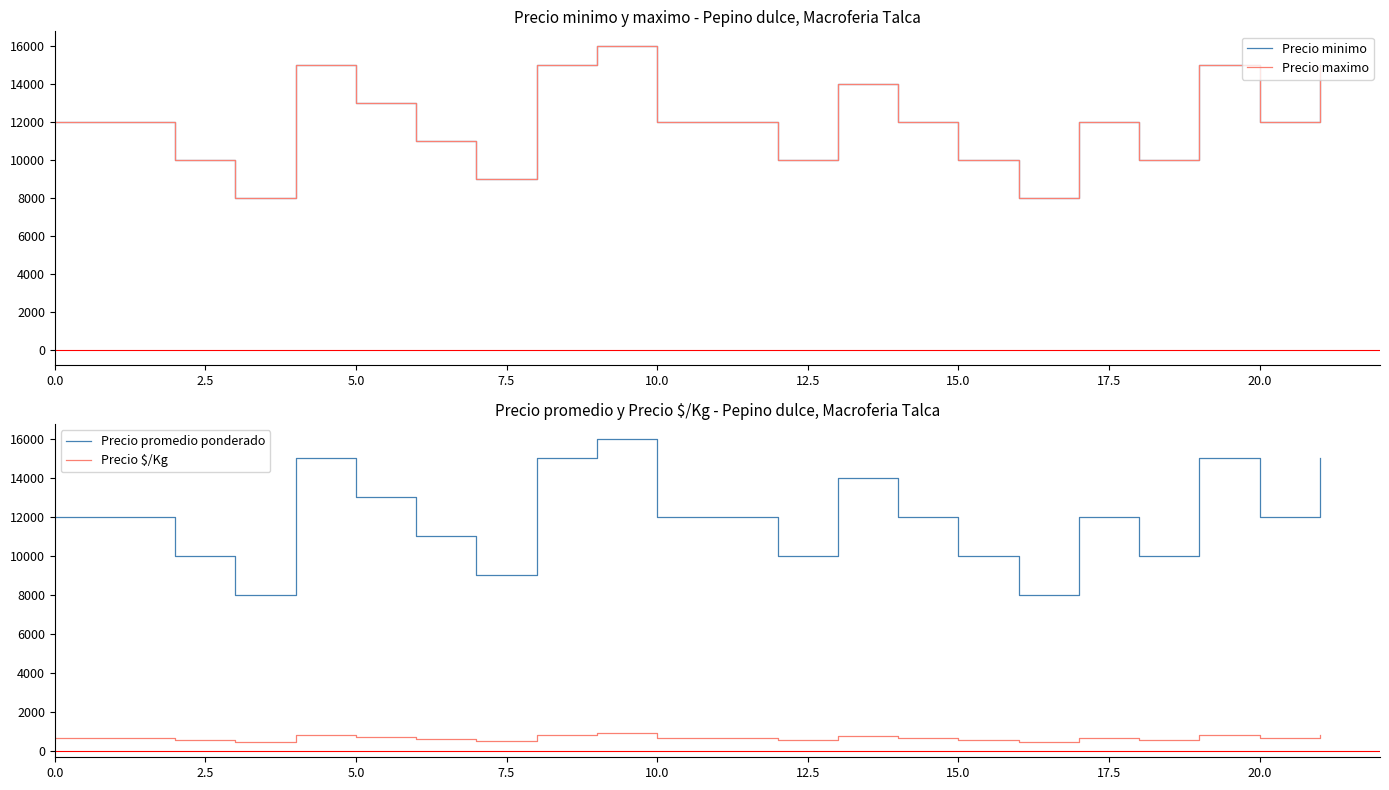

What is the label of the 22nd point from the left?

21